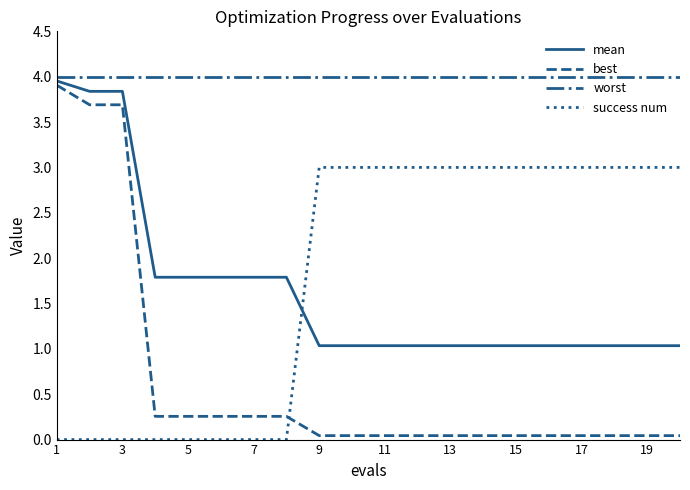

Is this an area chart (filled region under the line)?

No